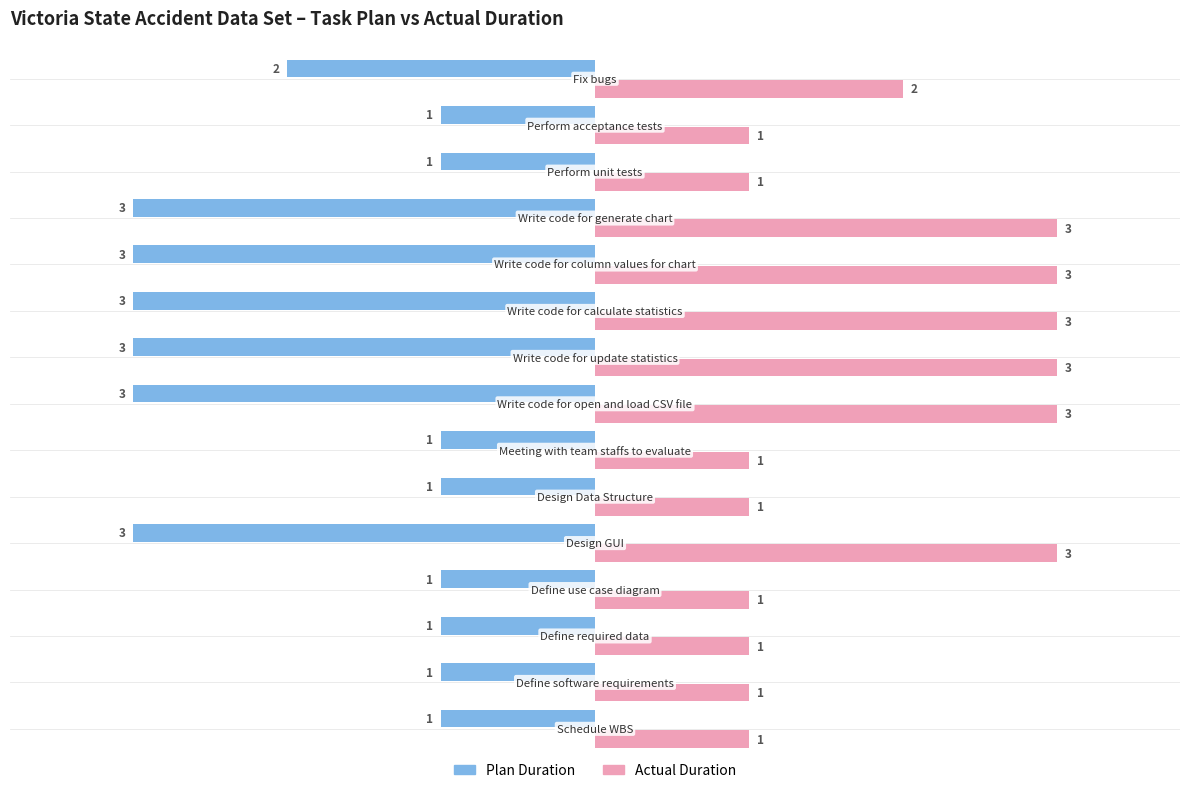

List the series in order of their peak value, lowest first.

Plan Duration, Actual Duration